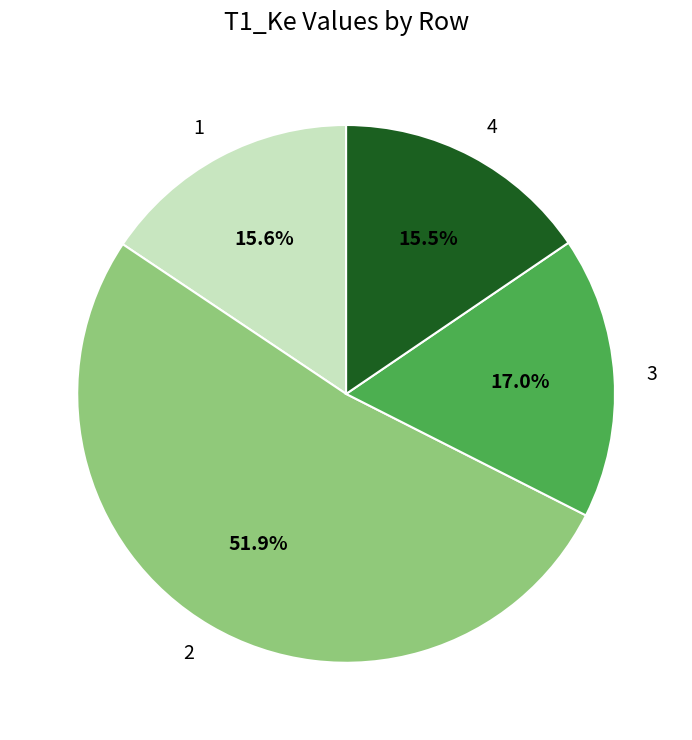

Does 4 represent more than half of the total?

No